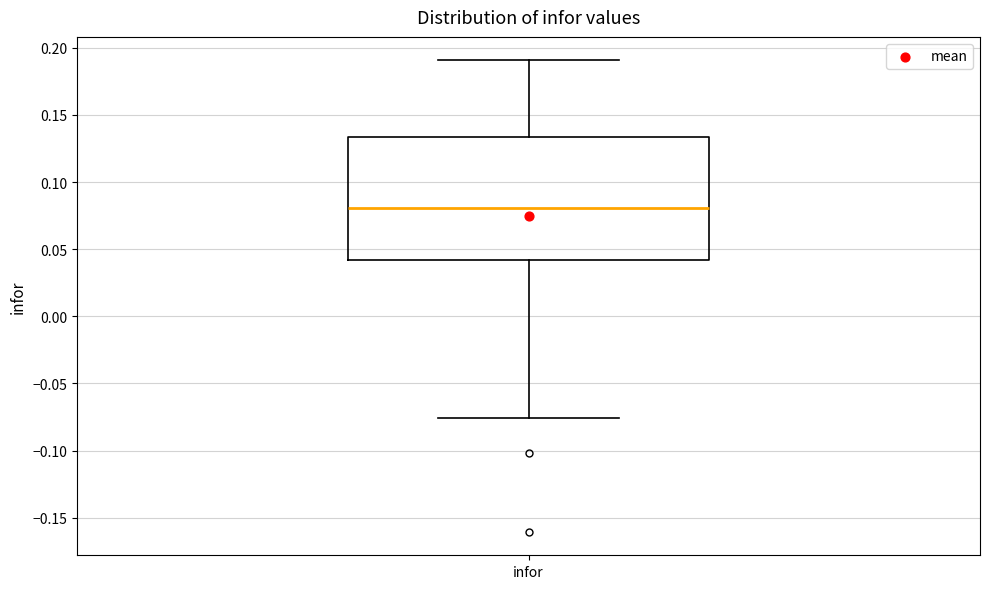

Where is the upper edge of the box for infor on the y-axis? The values are not printed on the chart, so give them approximately, as read against the axis.

0.135